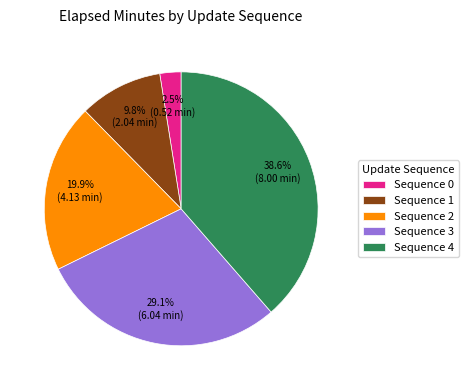

Is Sequence 4 the majority of the pie?

No